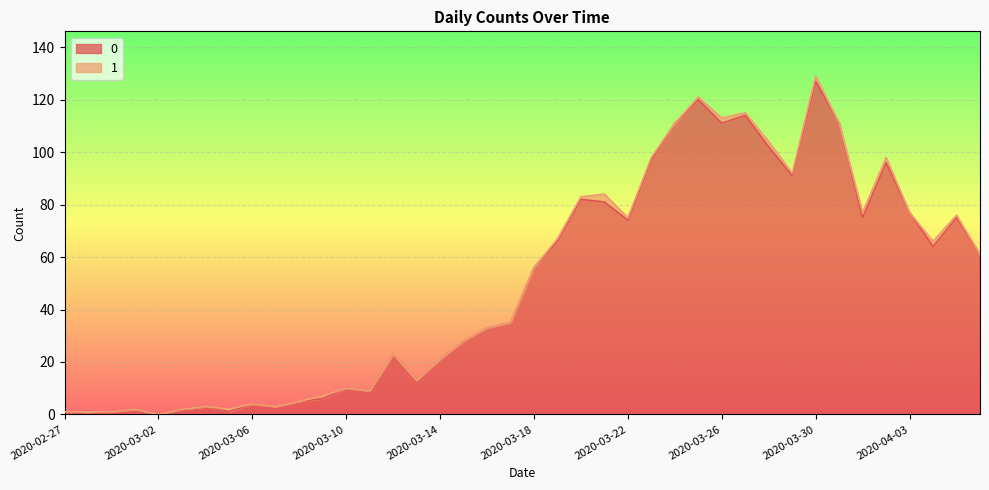

How many lines are shown in the chart?

2